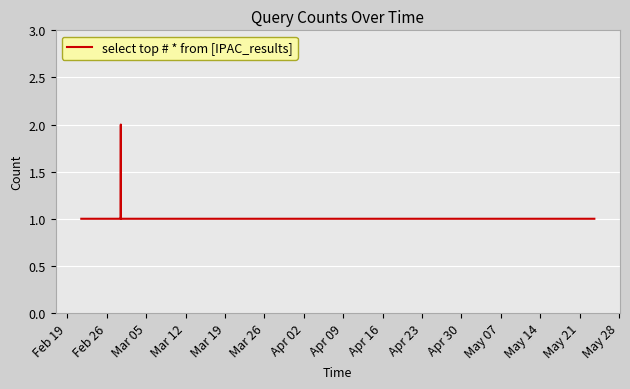

Does the chart have visible grid lines?

Yes